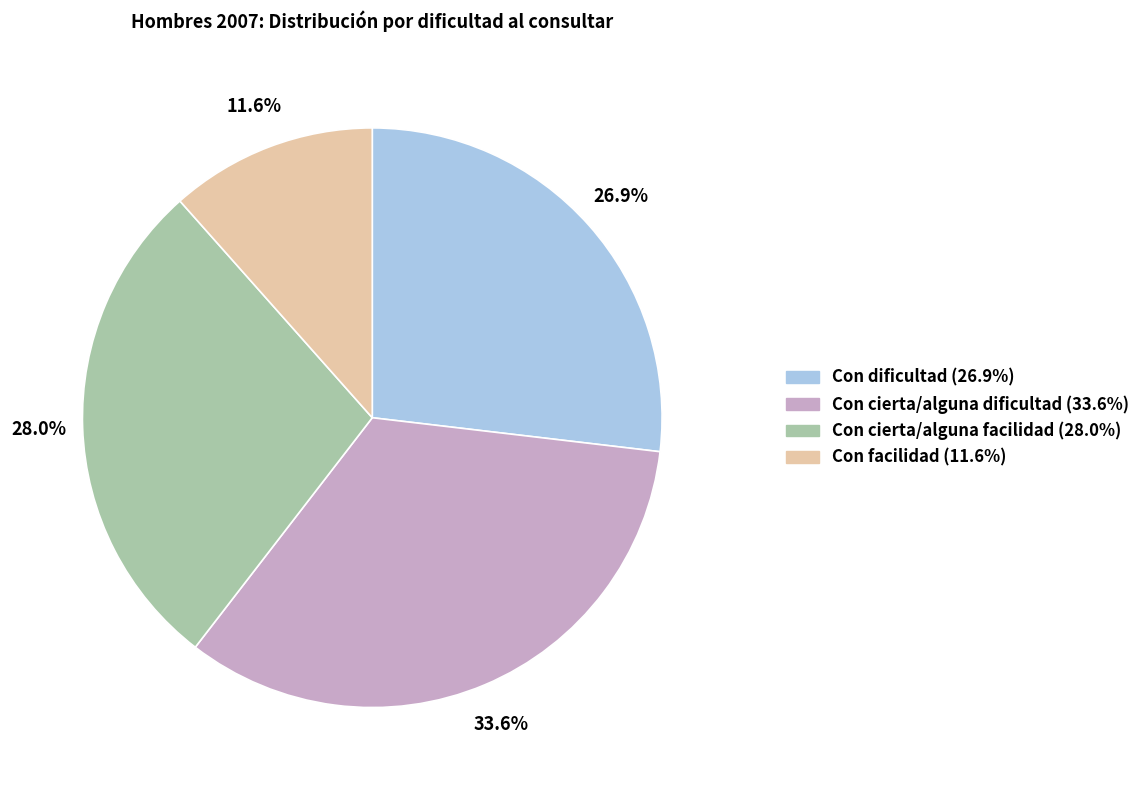

What is the smallest slice in the pie chart?

Con facilidad